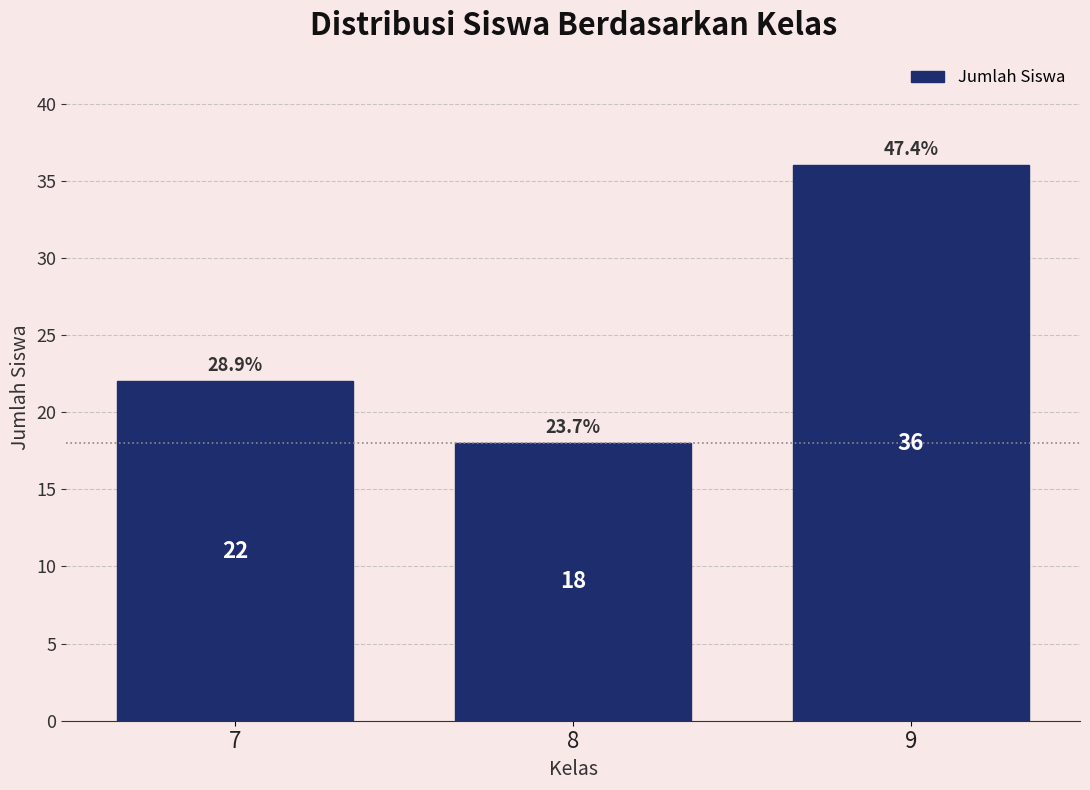

Reading left to right, extract all data points from this chart.

22	18	36